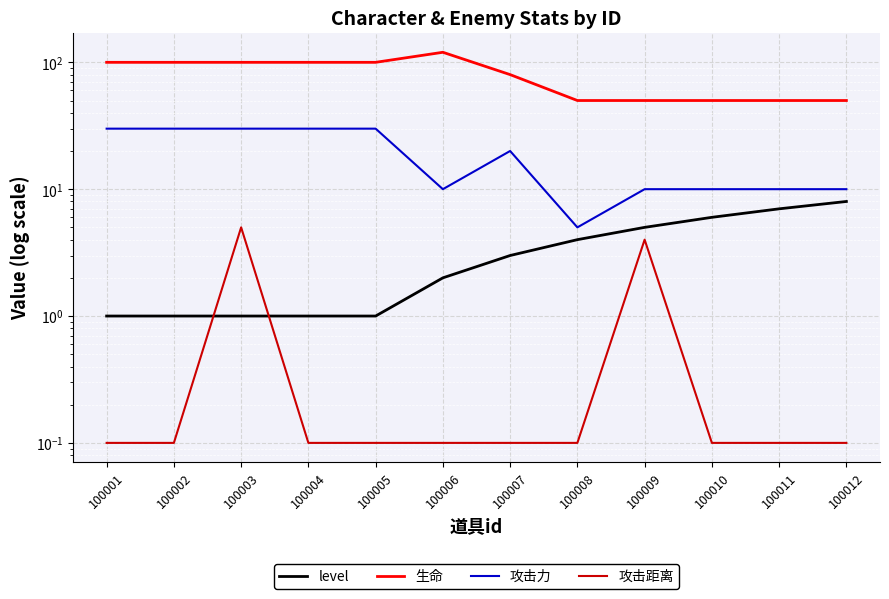

What is the maximum value shown in the chart?

120.0